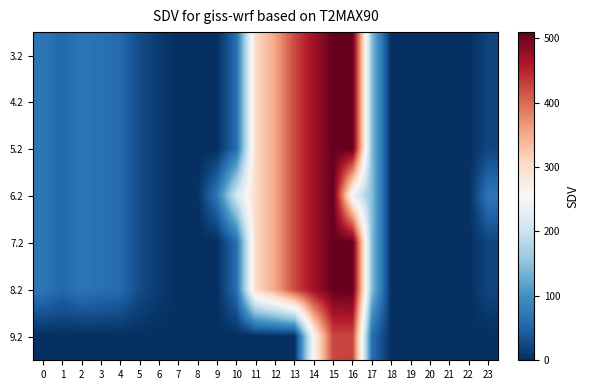

At how many categories does at least one series exceed 475?

2